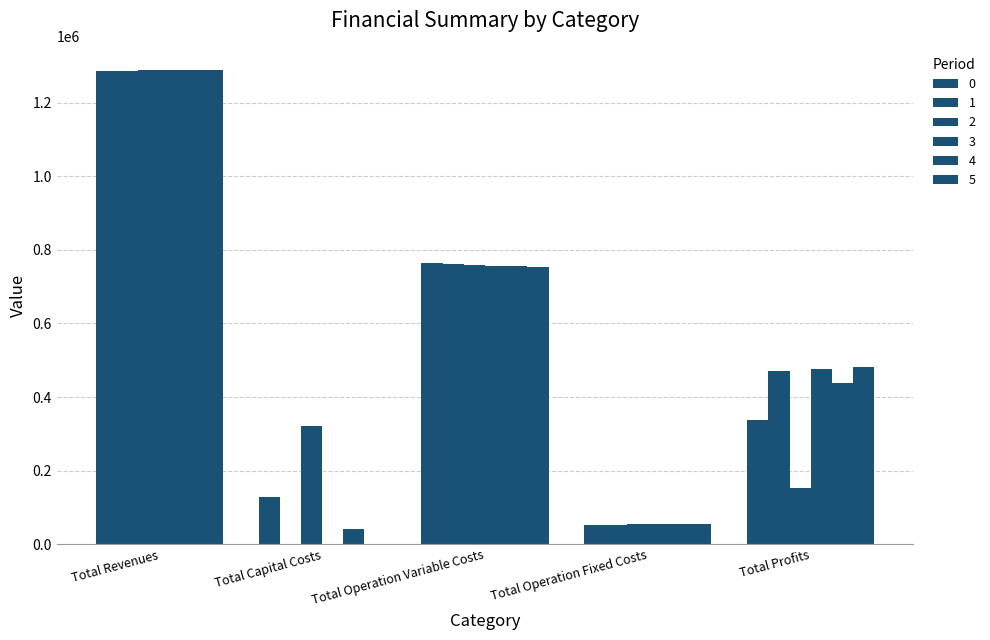

Reading right to left, transcribe all the data shown in this chart.

0: Total Profits=338694.9	Total Operation Fixed Costs=53274.2	Total Operation Variable Costs=764898.2	Total Capital Costs=129408.0	Total Revenues=1286275.3
1: Total Profits=470413.7	Total Operation Fixed Costs=53274.2	Total Operation Variable Costs=762587.4	Total Capital Costs=0.0	Total Revenues=1286275.3
2: Total Profits=153018.6	Total Operation Fixed Costs=55256.6	Total Operation Variable Costs=759844.7	Total Capital Costs=320512.0	Total Revenues=1288631.9
3: Total Profits=475856.6	Total Operation Fixed Costs=55256.6	Total Operation Variable Costs=757518.7	Total Capital Costs=0.0	Total Revenues=1288631.9
4: Total Profits=438185.7	Total Operation Fixed Costs=55256.6	Total Operation Variable Costs=755189.6	Total Capital Costs=40000.0	Total Revenues=1288631.9
5: Total Profits=480518.1	Total Operation Fixed Costs=55256.6	Total Operation Variable Costs=752857.2	Total Capital Costs=0.0	Total Revenues=1288631.9